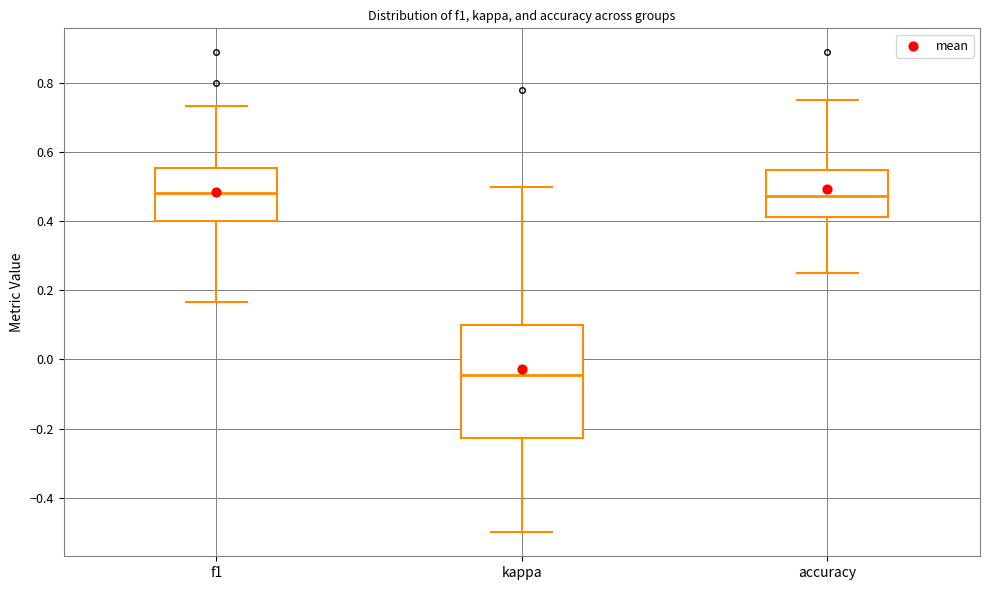

Comparing the boxes themselves (not the whiskers), which one is the tallest?

kappa